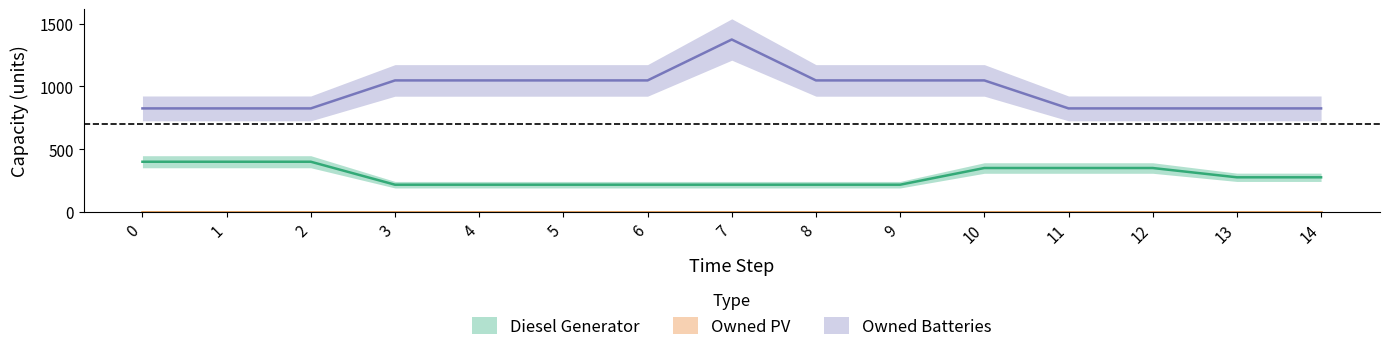

How many Owned Batteries values are between 825 and 1048?

14